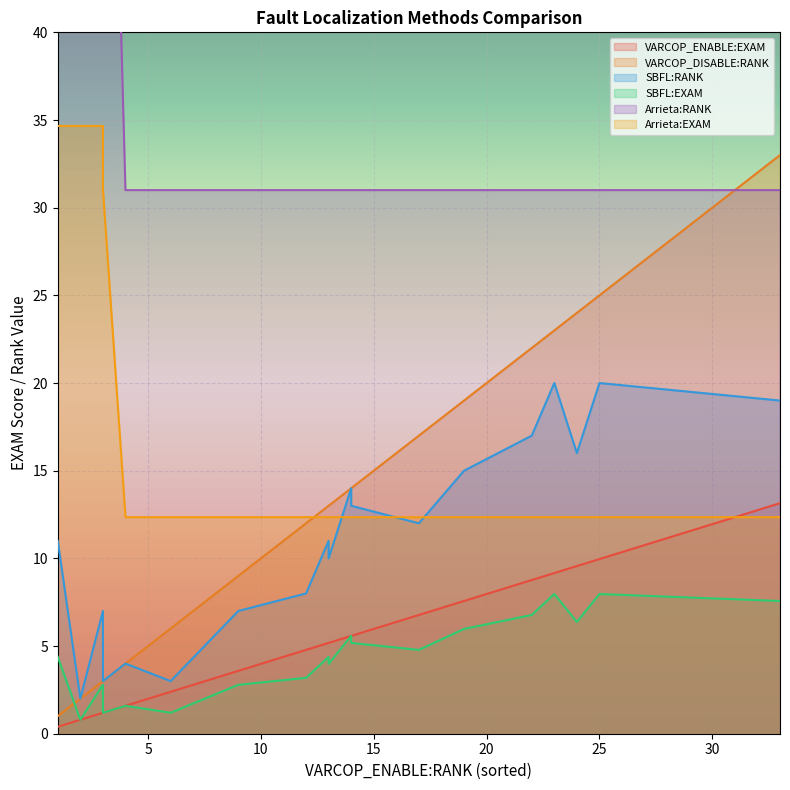

How many series are shown in this chart?

6